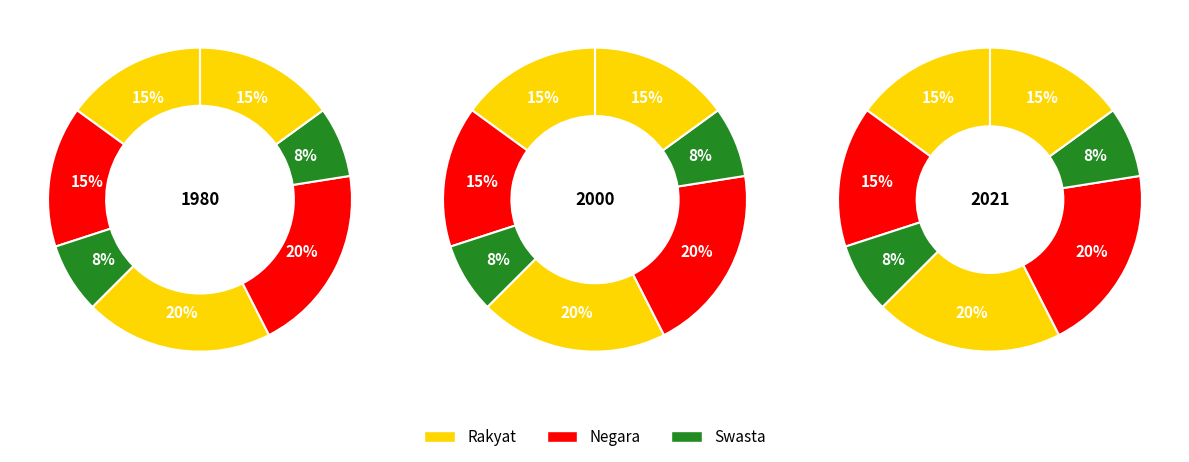

Does any single category account for the majority?

No